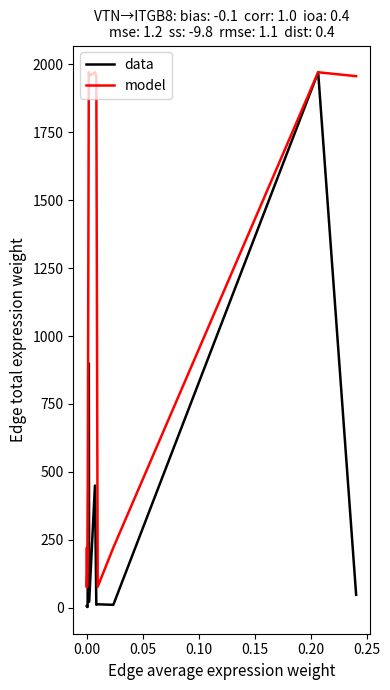

Does the chart display data point markers on the line(s)?

No